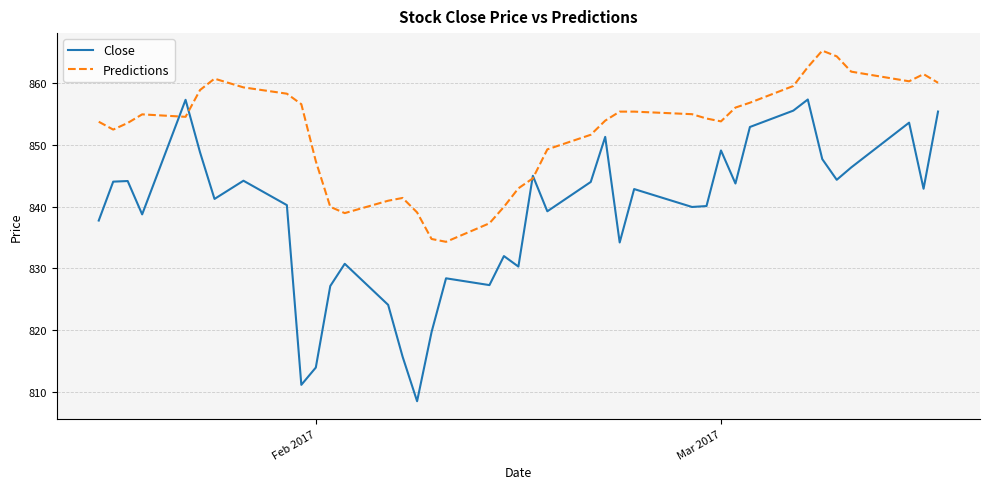

Which series has the largest range (max minus min)?

Close